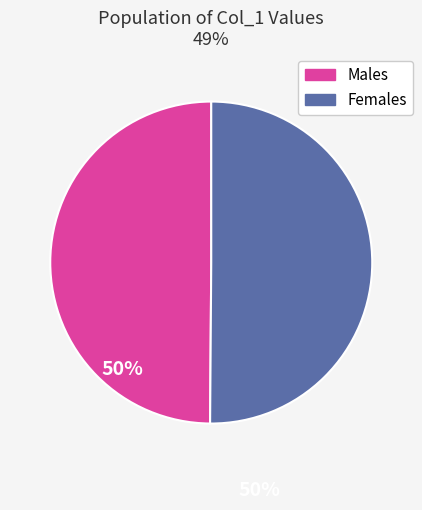

How many segments does this pie chart have?

2